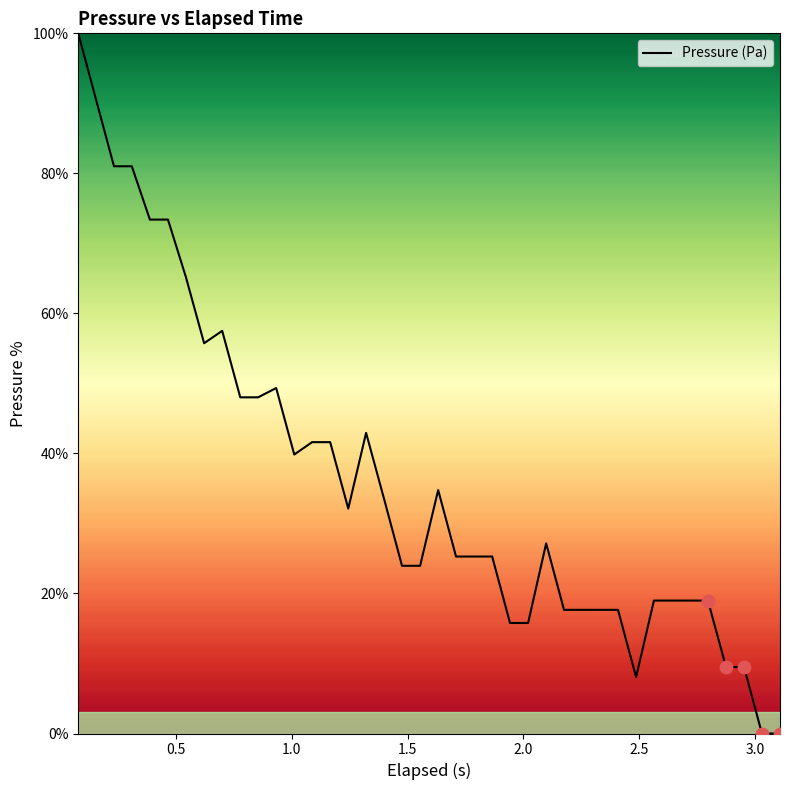

What is the maximum value shown in the chart?

100.0